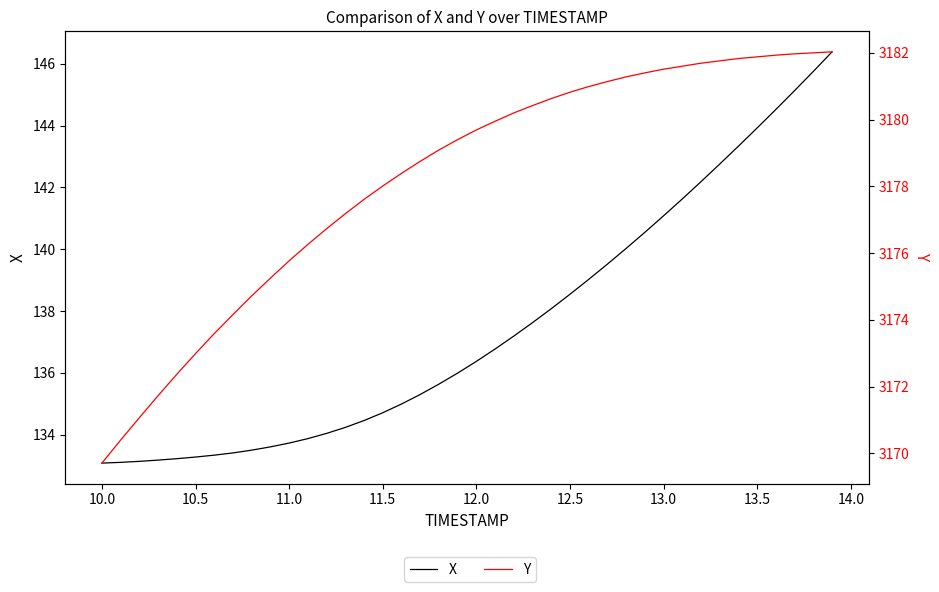

The X series shows 134.7 at 11.5. True or false?

True